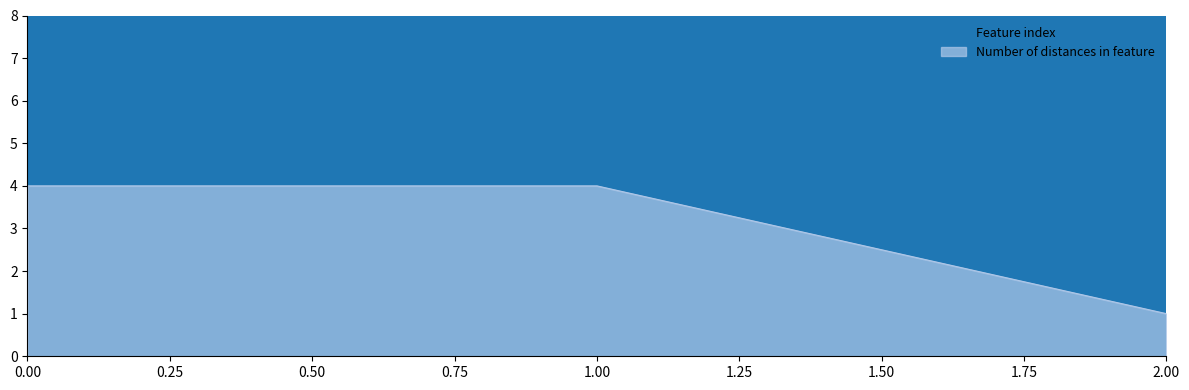

Rank the categories by Number of distances in feature value from lowest to highest.

2, 0, 1